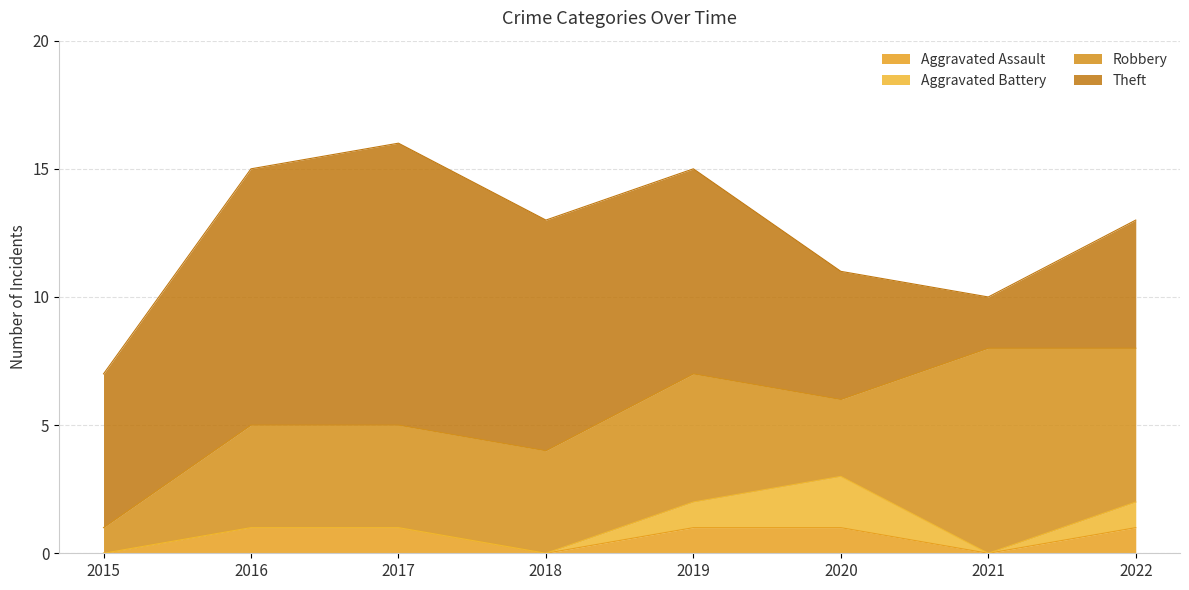

What is the average value of the Theft series?

7